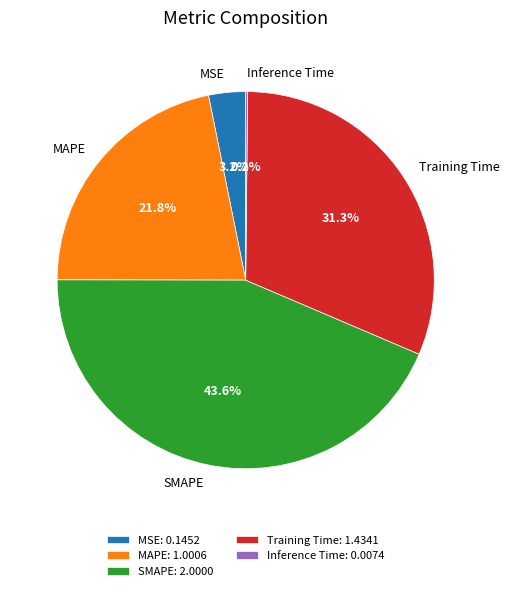

True or false: MAPE accounts for 10% of the total.

False